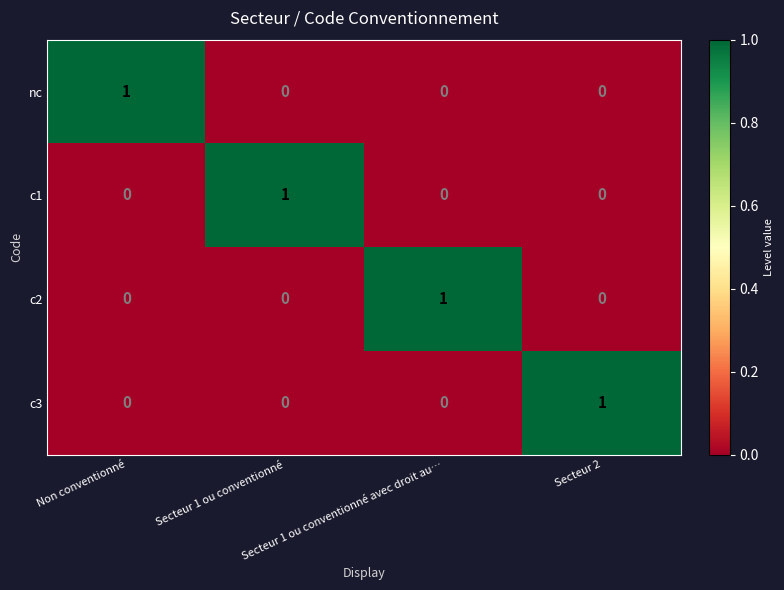

Count the number of data series in this chart.

4